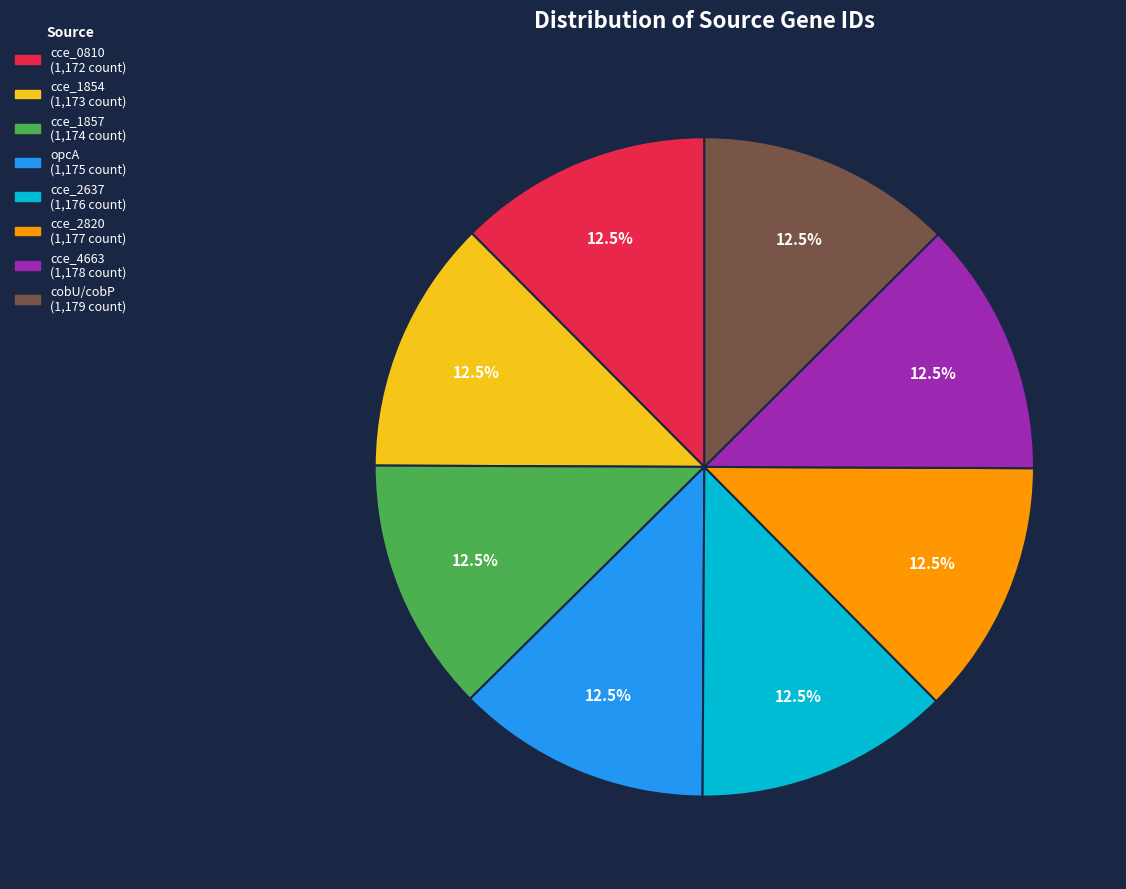

Approximately how many times larger is the value at cce_2820 compared to cce_2637?

1.0